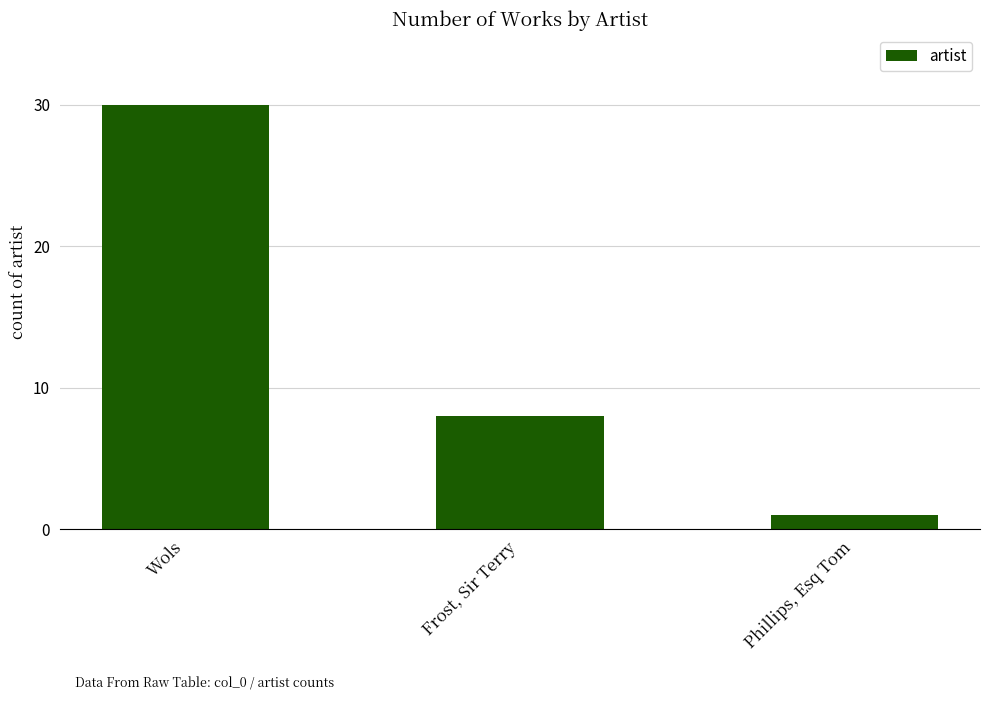

What is the value of the 1st bar from the left?

30